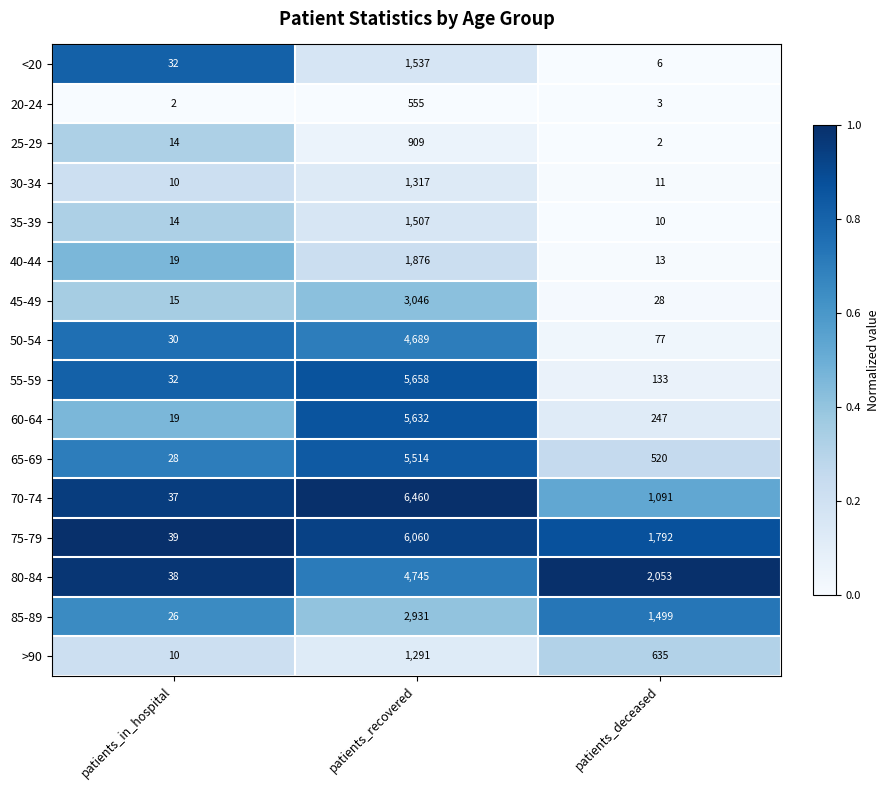

What is the difference between the highest and lowest values at patients_recovered?

5905